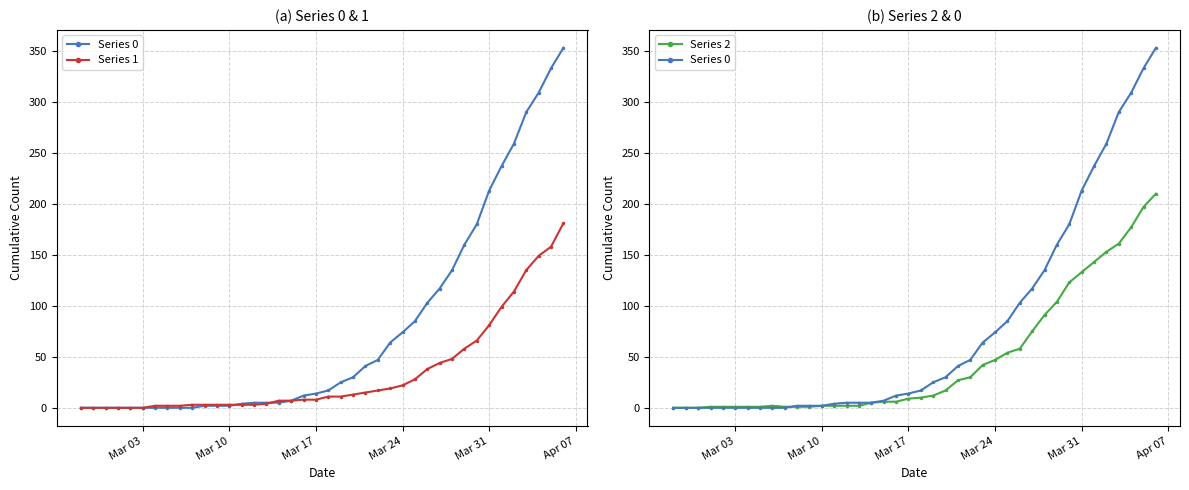

How many intersections are there between Series 1 and Series 2?

4